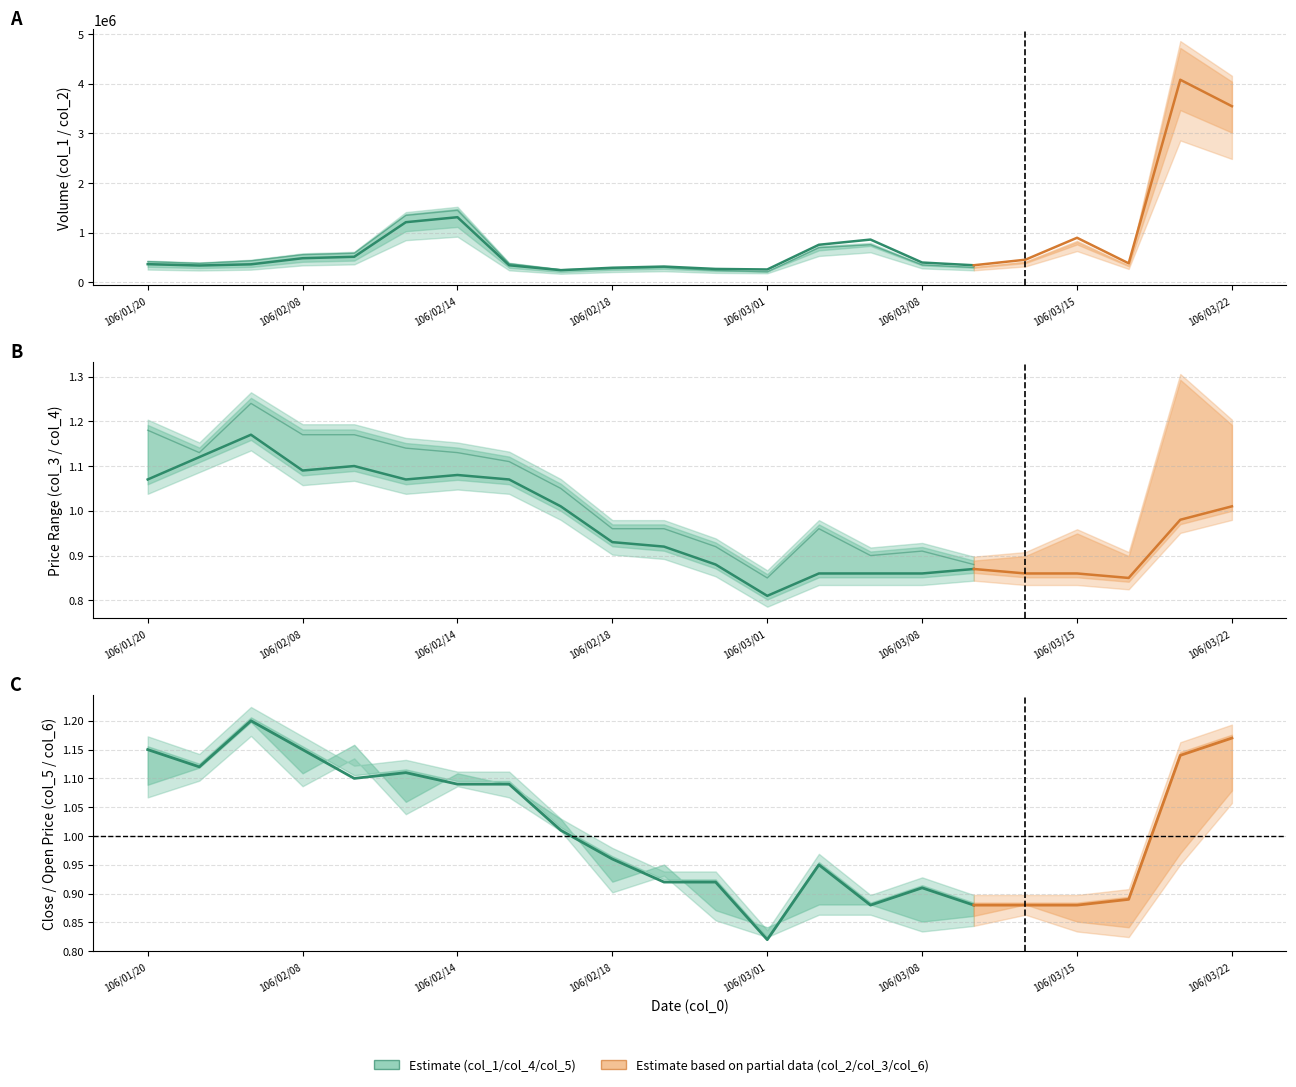

Is it true that col_3 equals 1.3 at 106/03/21?

True